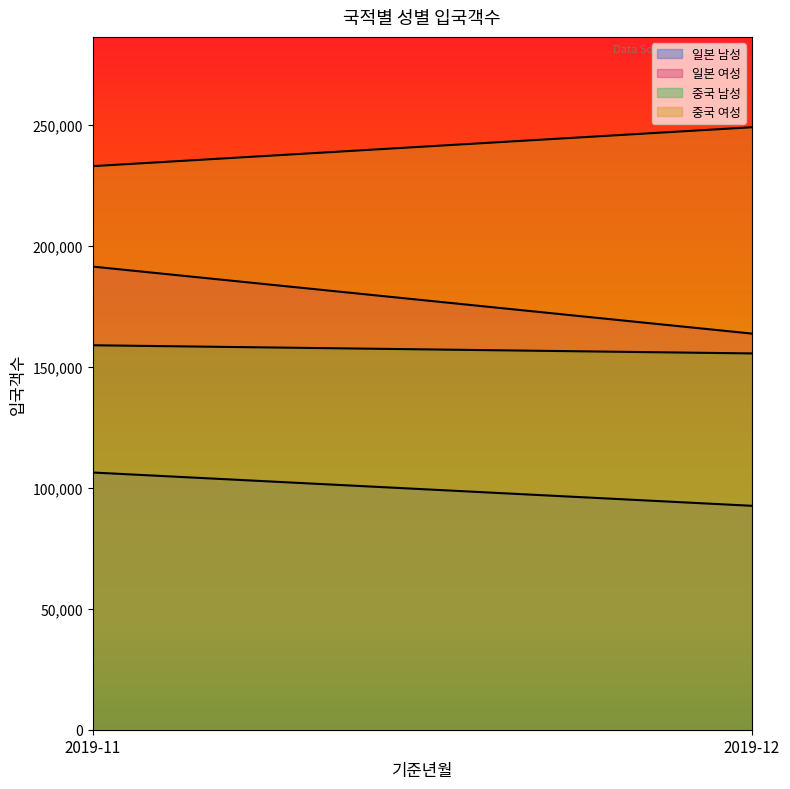

Reading right to left, list all the values displayed in this chart.

일본 남성: 2019-12=92556	2019-11=106320
일본 여성: 2019-12=163737	2019-11=191436
중국 남성: 2019-12=155540	2019-11=158912
중국 여성: 2019-12=249023	2019-11=232943